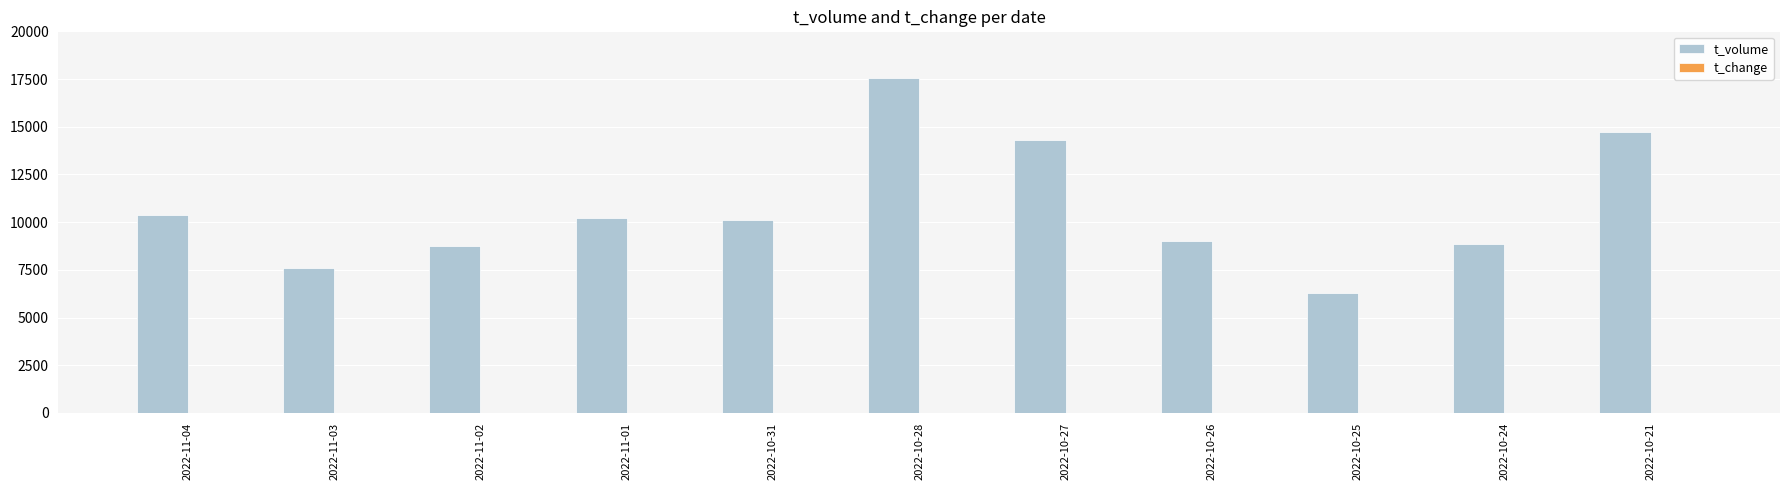

Which category has the highest value across all series?

2022-10-28